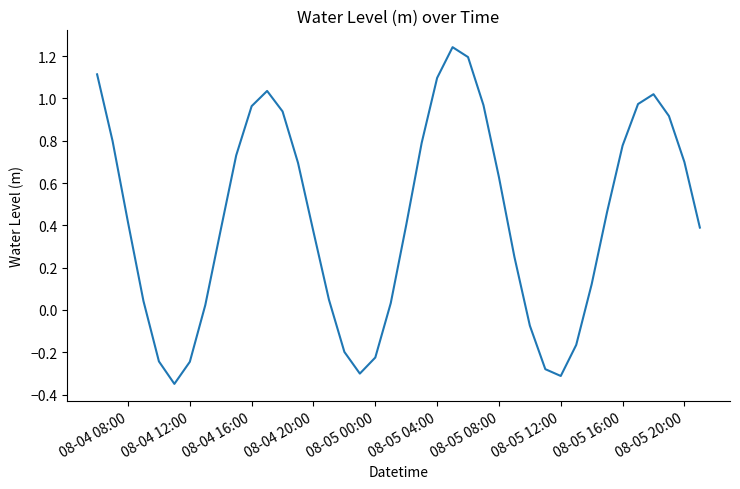

What is the difference between the maximum and minimum values?

1.6